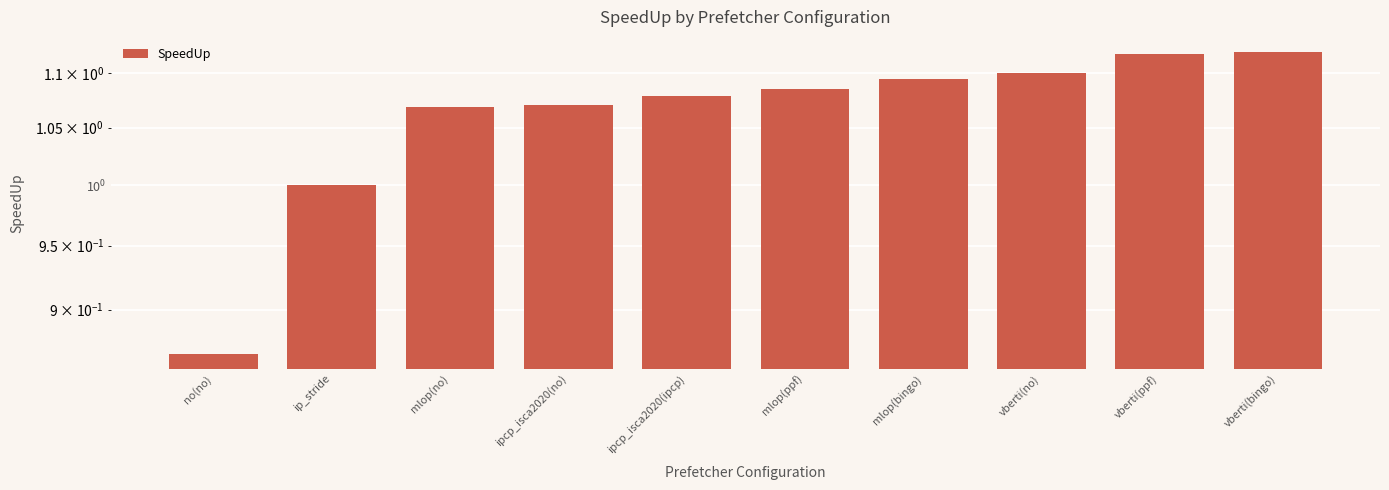

At which label does the data first exceed 1?

mlop(no)